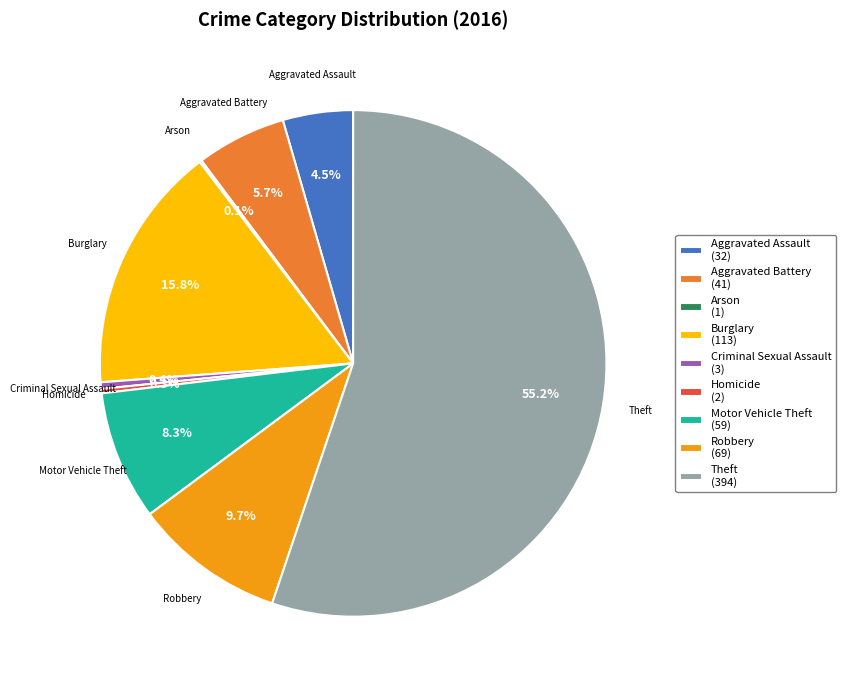

Is there a majority slice in this chart?

Yes